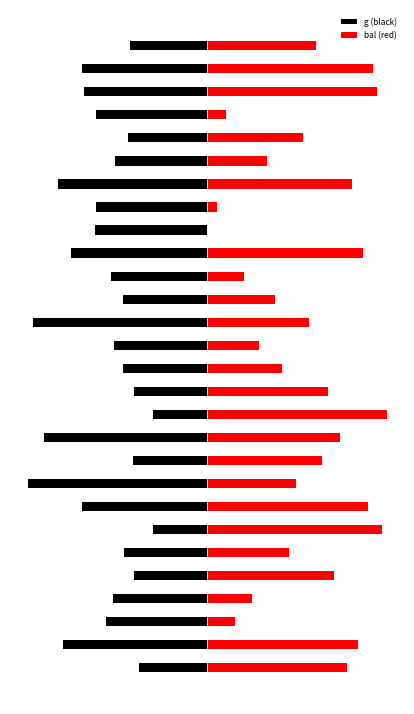

What is the minimum value for g (black)?

-100.0